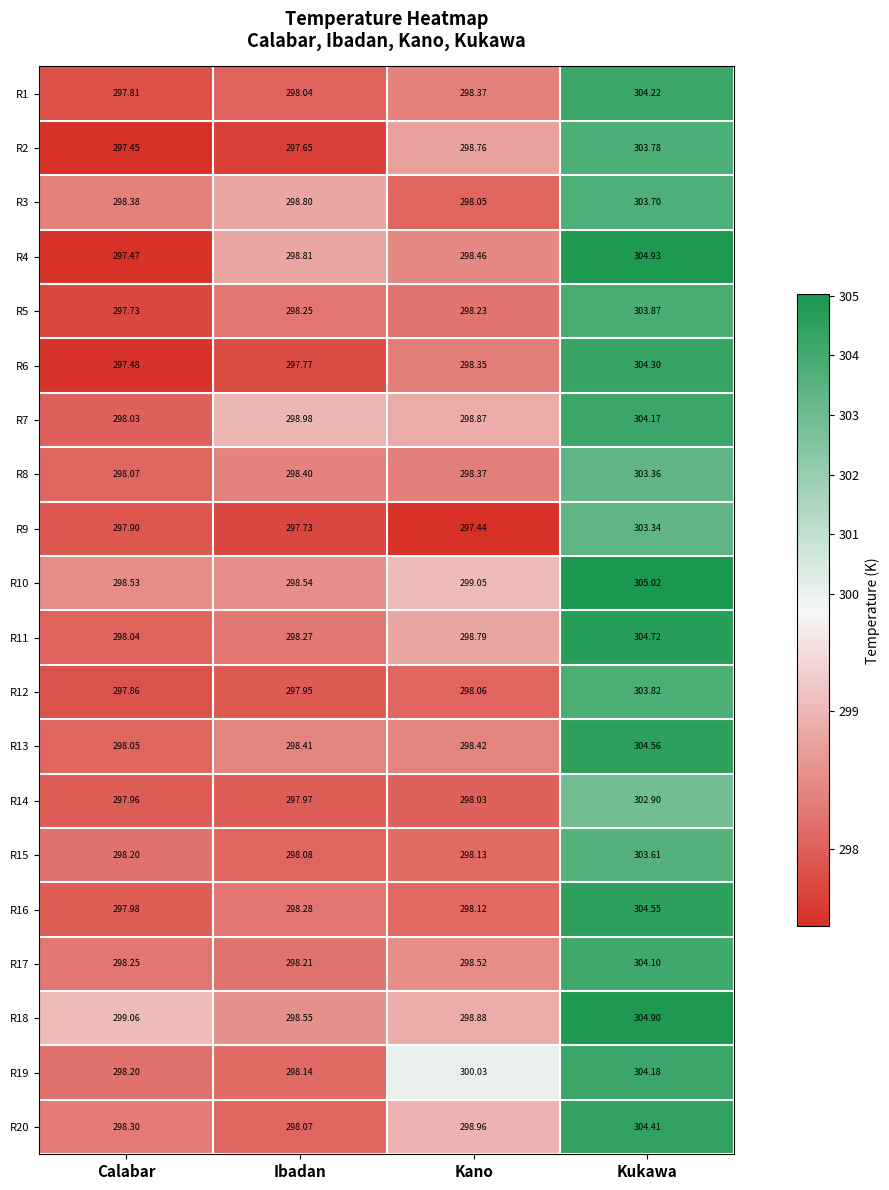

Between Ibadan and Kano, which series saw the biggest shift?

R19